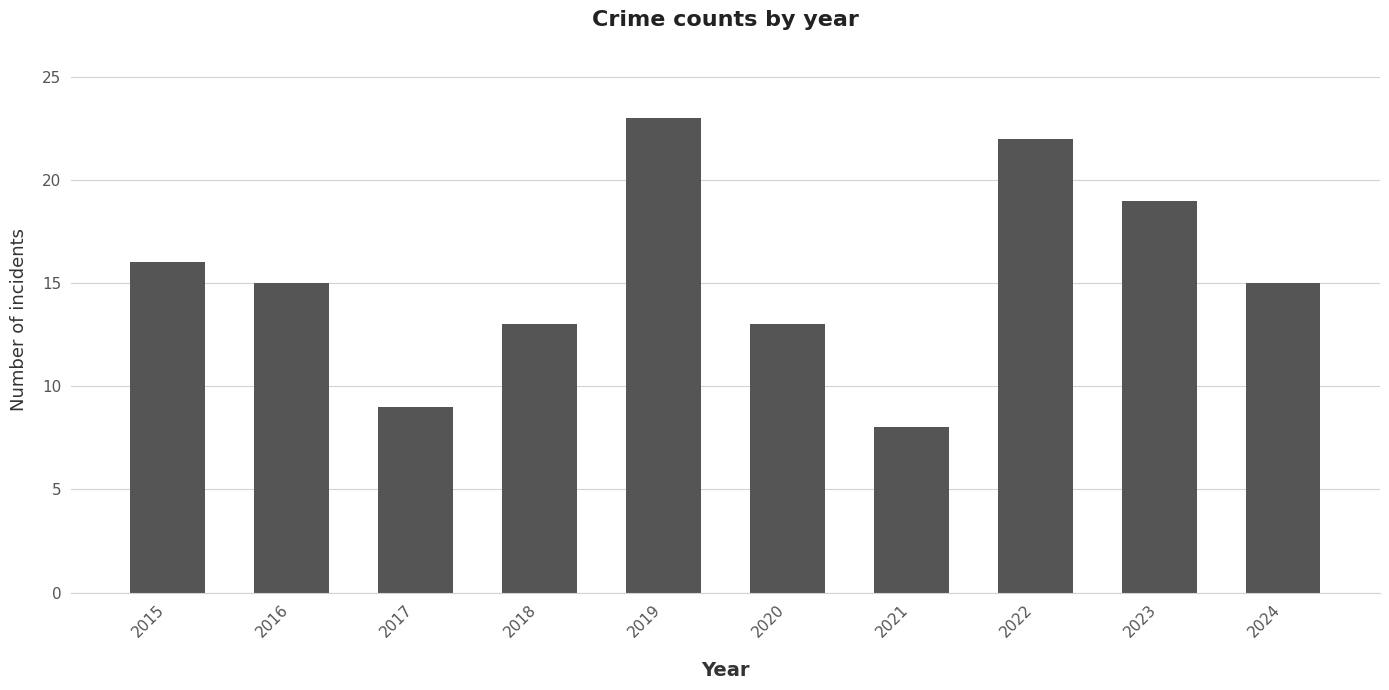

Reading right to left, list all the values displayed in this chart.

15	19	22	8	13	23	13	9	15	16